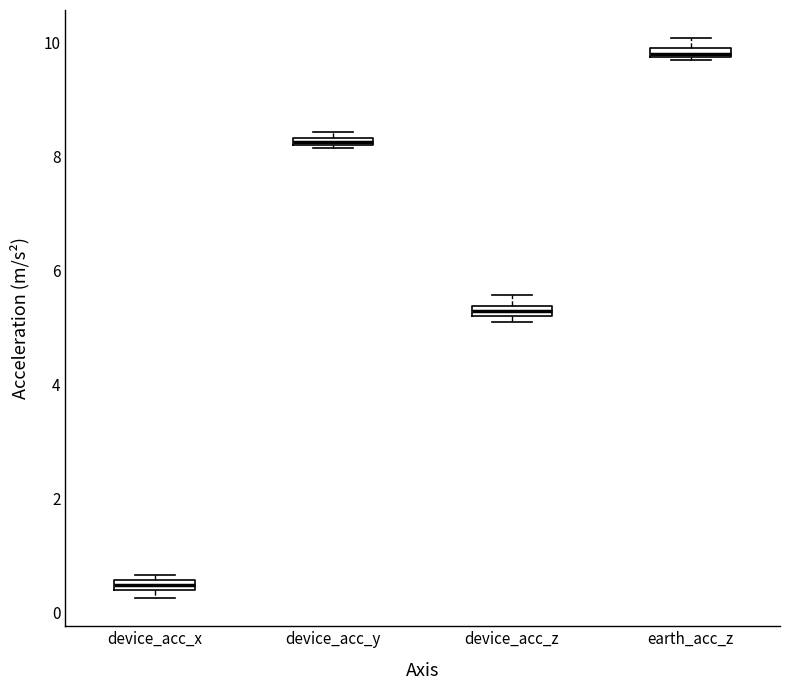

Which box has the lowest median line?

device_acc_x